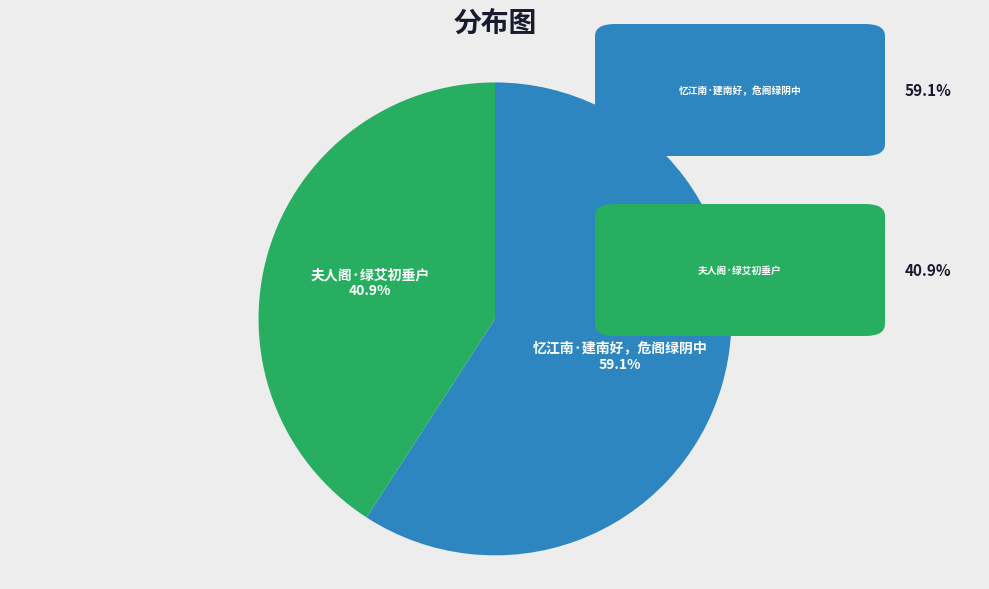

To the nearest percent, what is the combined percentage of 夫人阁·绿艾初垂户 and 忆江南·建南好，危阁绿阴中?

100%